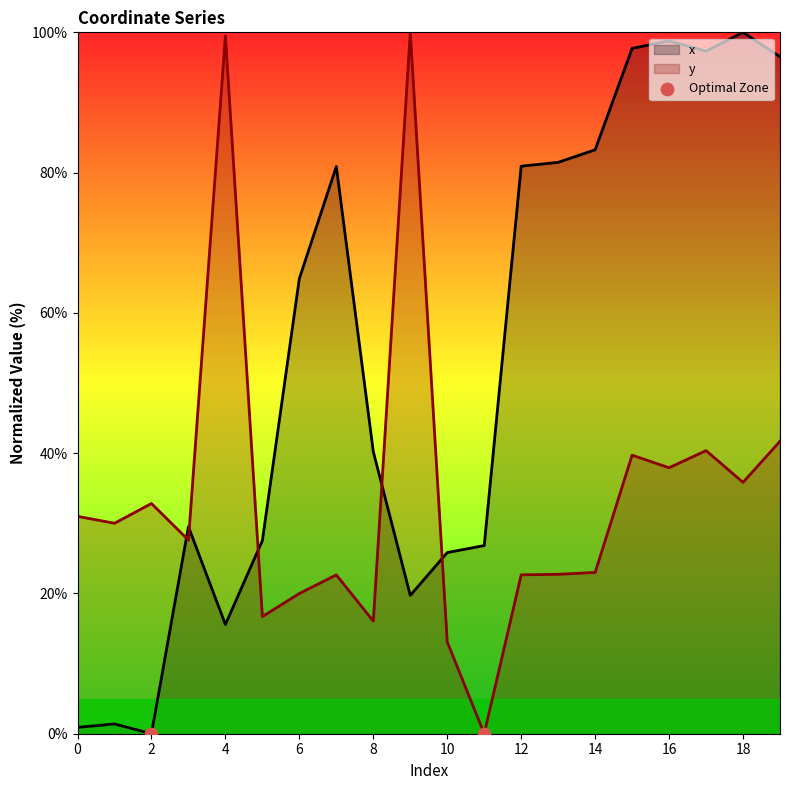

What are all the series names shown in the legend?

x, y